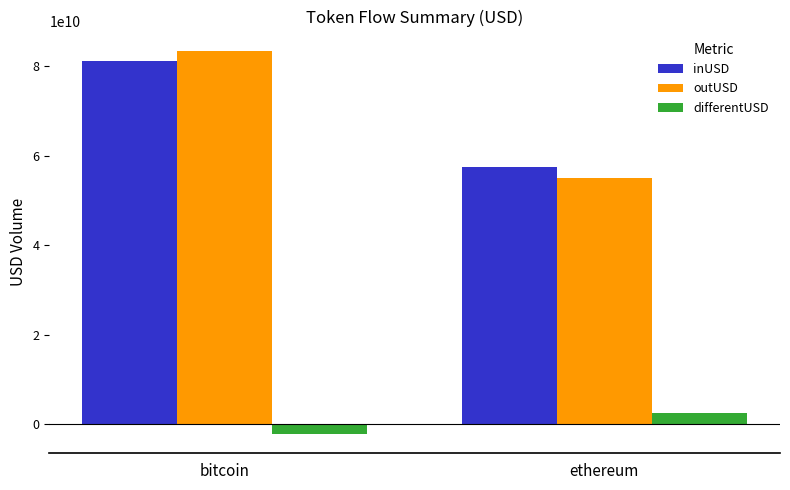

Is the value of inUSD at ethereum greater than the value of differentUSD at bitcoin?

Yes